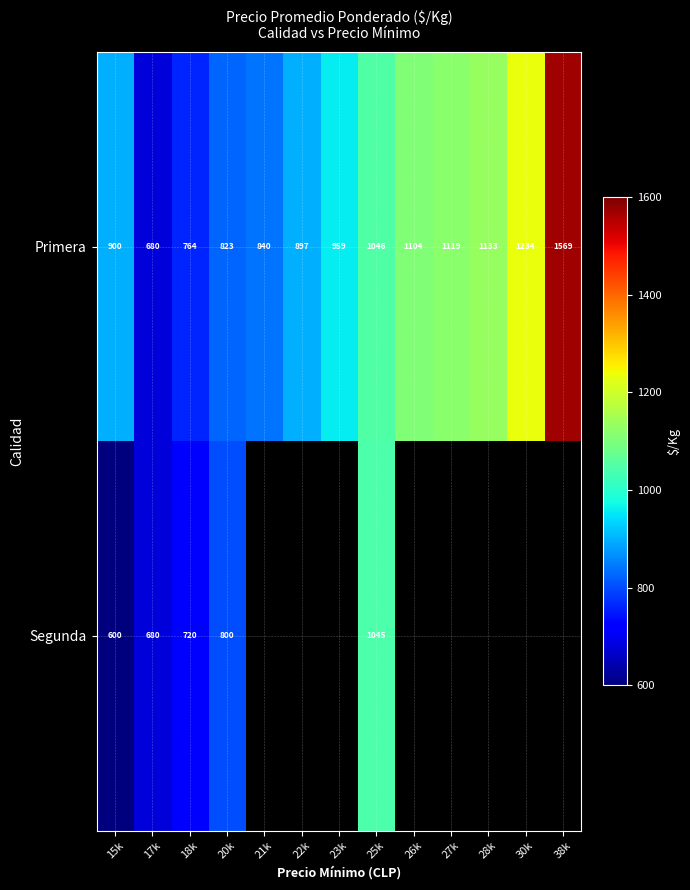

At which category is the sum across all series the highest?

25k